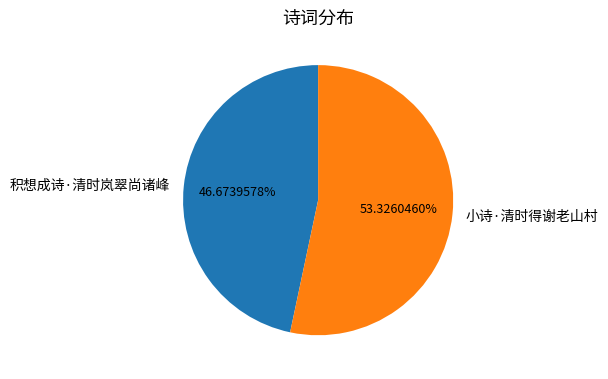

To the nearest percent, what percentage of the pie is 积想成诗·清时岚翠尚诸峰?

47%